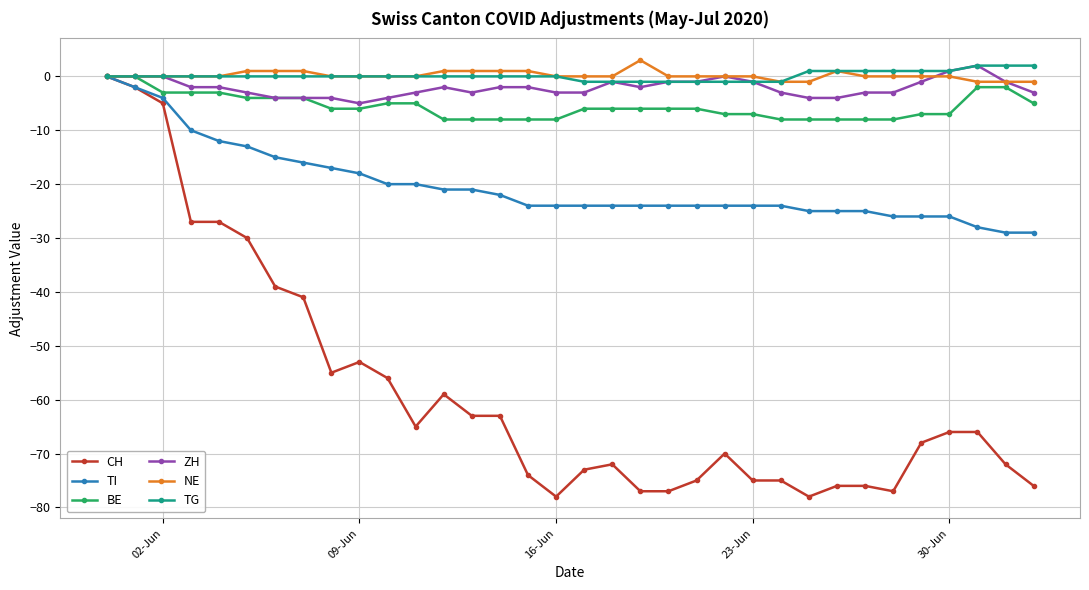

What is the minimum value shown in the chart?

-78